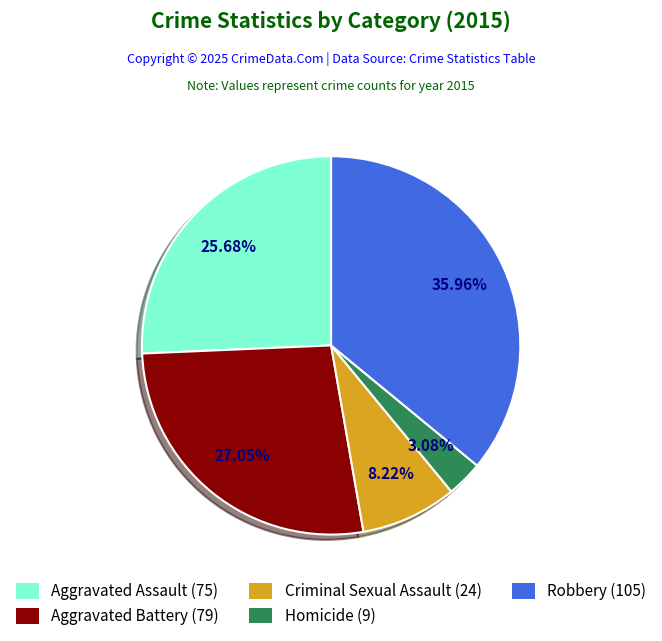

How many slices are in this pie chart?

5